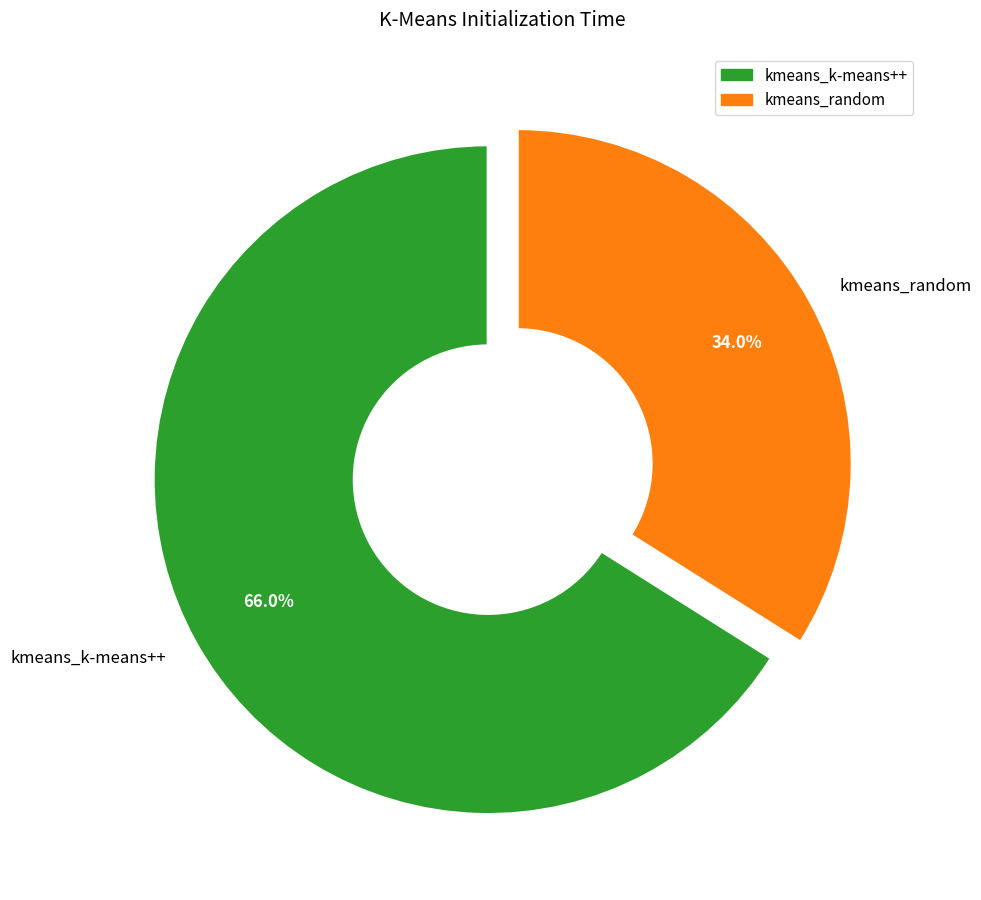

The kmeans_random slice represents 28% of the pie. True or false?

False